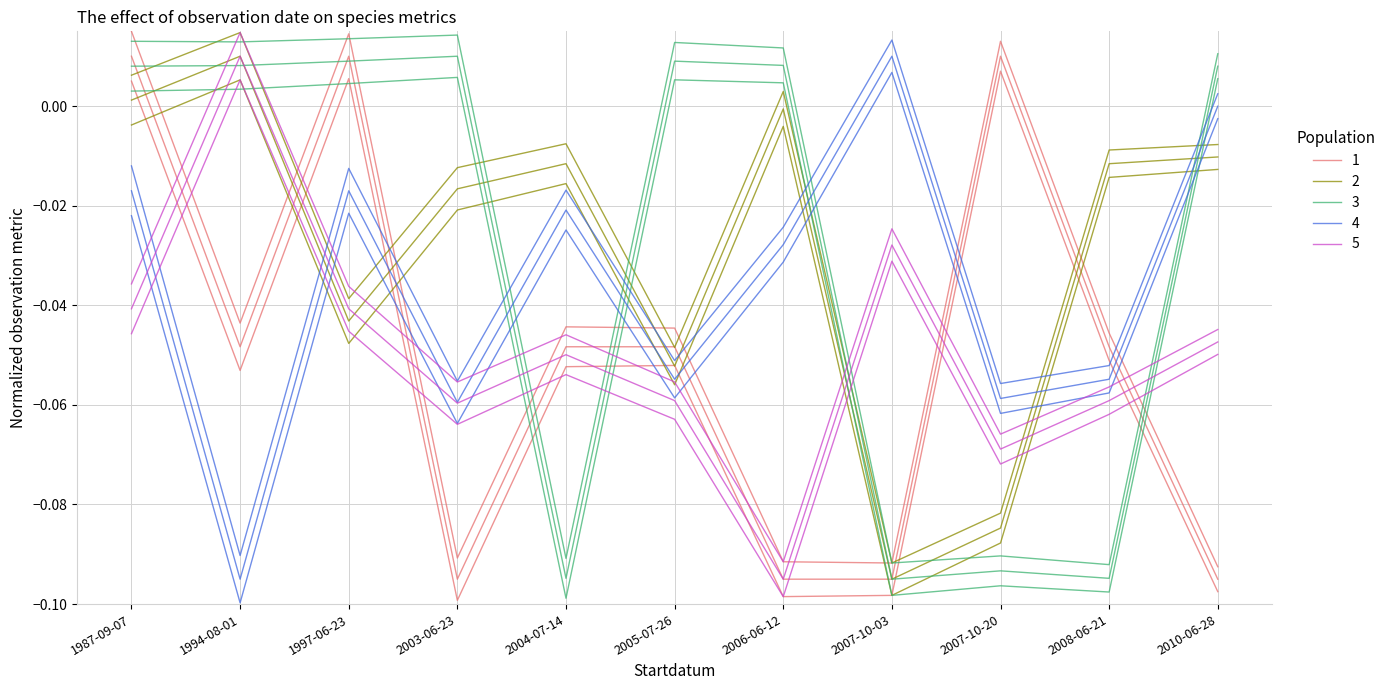

How many series are shown in this chart?

5